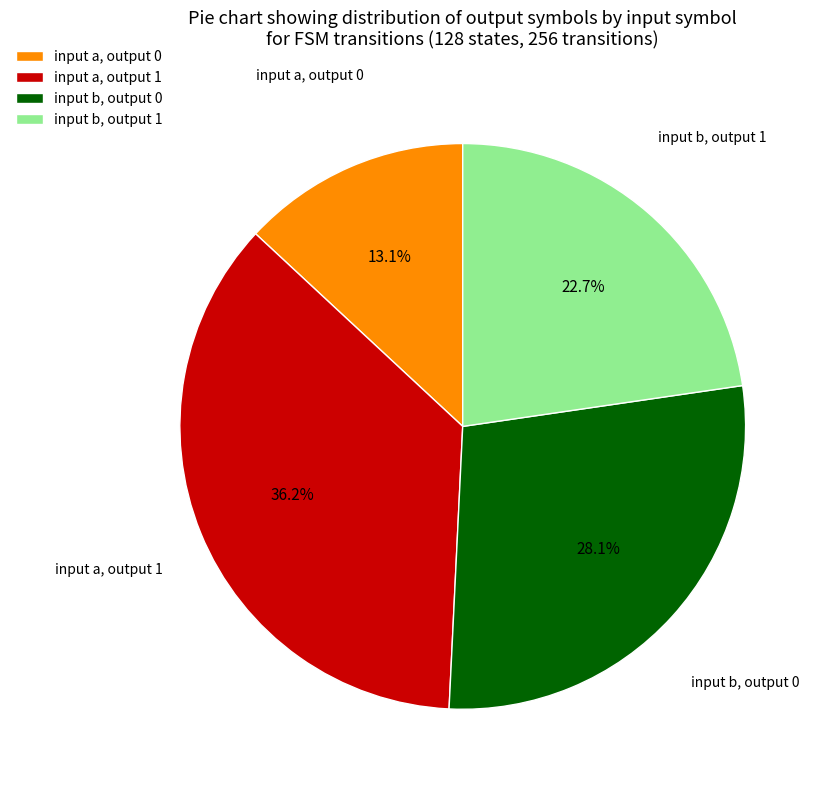

Is there a majority slice in this chart?

No